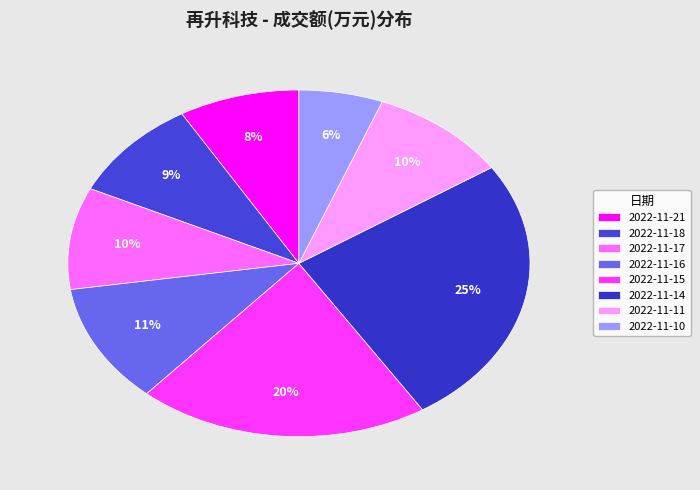

Is it true that 2022-11-15 is 20% of the pie?

True